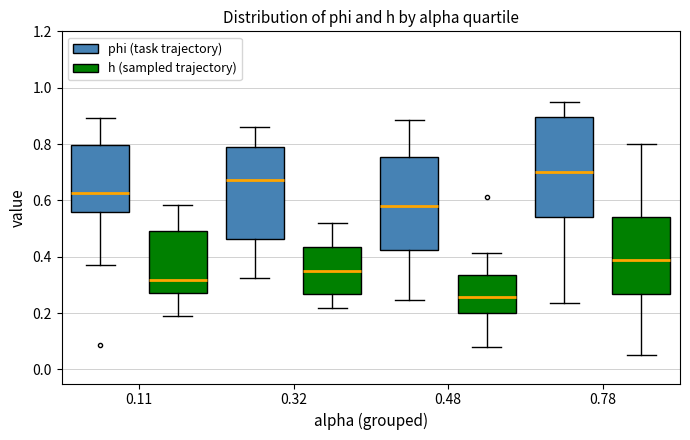

Where is the lower edge of the box for 0.32 (phi (task trajectory)) on the y-axis? The values are not printed on the chart, so give them approximately, as read against the axis.

0.46